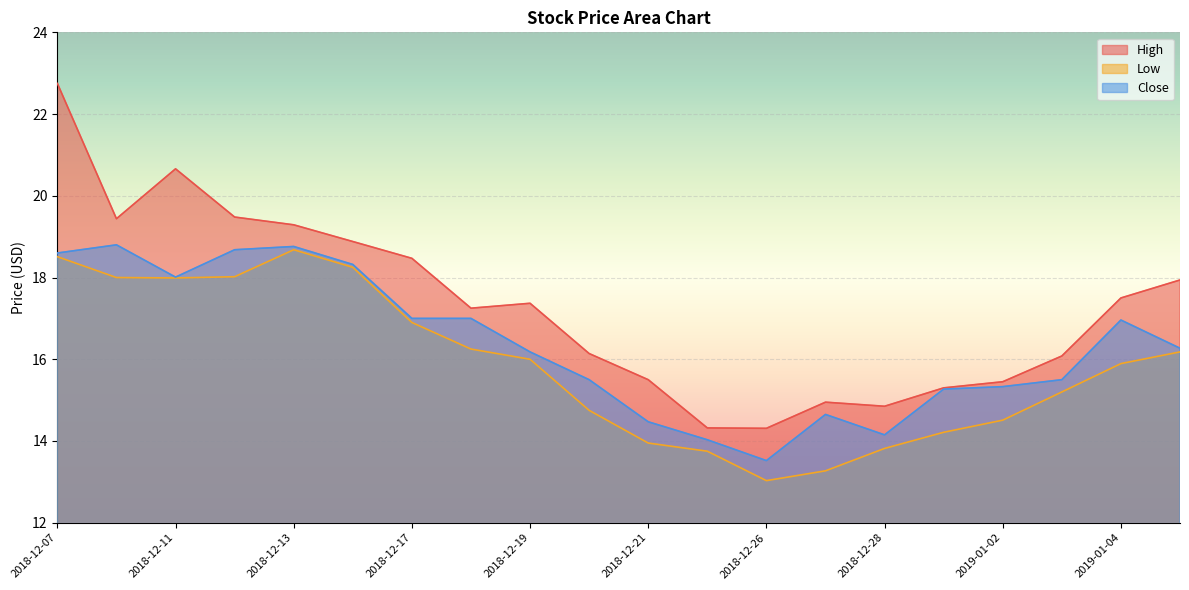

Reading right to left, extract all data points from this chart.

High: 2019-01-07=17.9	2019-01-04=17.5	2019-01-03=16.1	2019-01-02=15.4	2018-12-31=15.3	2018-12-28=14.8	2018-12-27=14.9	2018-12-26=14.3	2018-12-24=14.3	2018-12-21=15.5	2018-12-20=16.1	2018-12-19=17.4	2018-12-18=17.2	2018-12-17=18.5	2018-12-14=18.9	2018-12-13=19.3	2018-12-12=19.5	2018-12-11=20.7	2018-12-10=19.4	2018-12-07=22.8
Low: 2019-01-07=16.2	2019-01-04=15.9	2019-01-03=15.2	2019-01-02=14.5	2018-12-31=14.2	2018-12-28=13.8	2018-12-27=13.3	2018-12-26=13.0	2018-12-24=13.8	2018-12-21=13.9	2018-12-20=14.8	2018-12-19=16.0	2018-12-18=16.2	2018-12-17=16.9	2018-12-14=18.2	2018-12-13=18.7	2018-12-12=18.0	2018-12-11=18.0	2018-12-10=18.0	2018-12-07=18.5
Close: 2019-01-07=16.3	2019-01-04=17.0	2019-01-03=15.5	2019-01-02=15.3	2018-12-31=15.3	2018-12-28=14.2	2018-12-27=14.7	2018-12-26=13.5	2018-12-24=14.0	2018-12-21=14.5	2018-12-20=15.5	2018-12-19=16.2	2018-12-18=17.0	2018-12-17=17.0	2018-12-14=18.3	2018-12-13=18.8	2018-12-12=18.7	2018-12-11=18.0	2018-12-10=18.8	2018-12-07=18.6